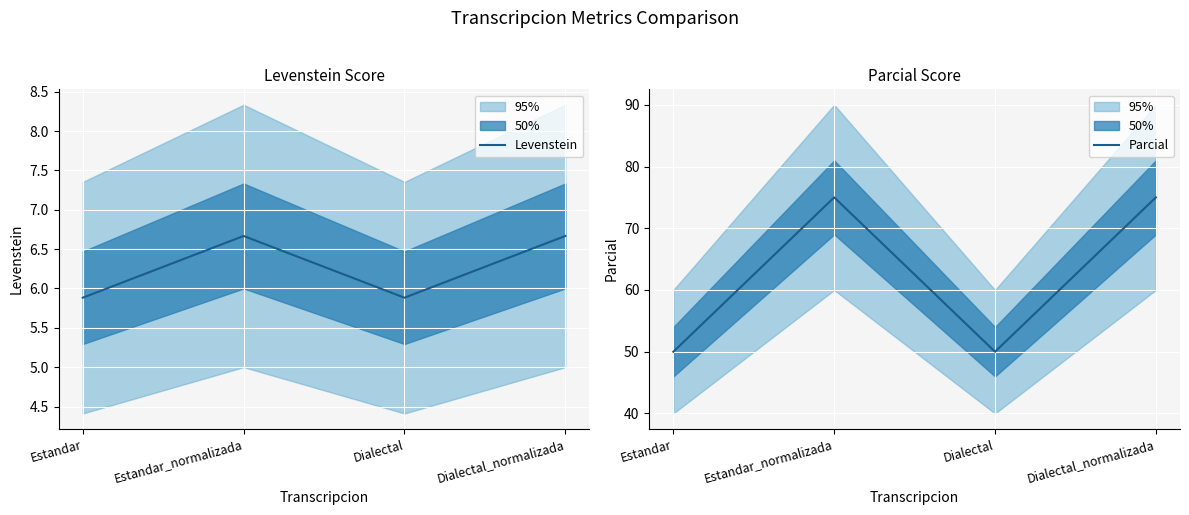

Reading right to left, what are all the values shown in this chart?

Levenstein: 6.7	5.9	6.7	5.9
Parcial: 75.0	50.0	75.0	50.0